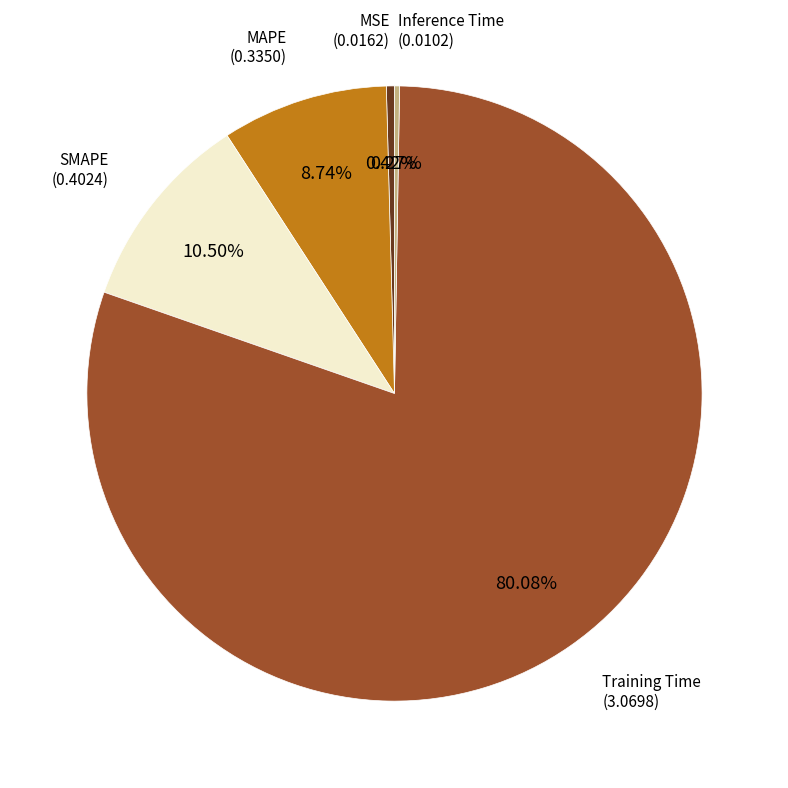

Does any single category account for the majority?

Yes